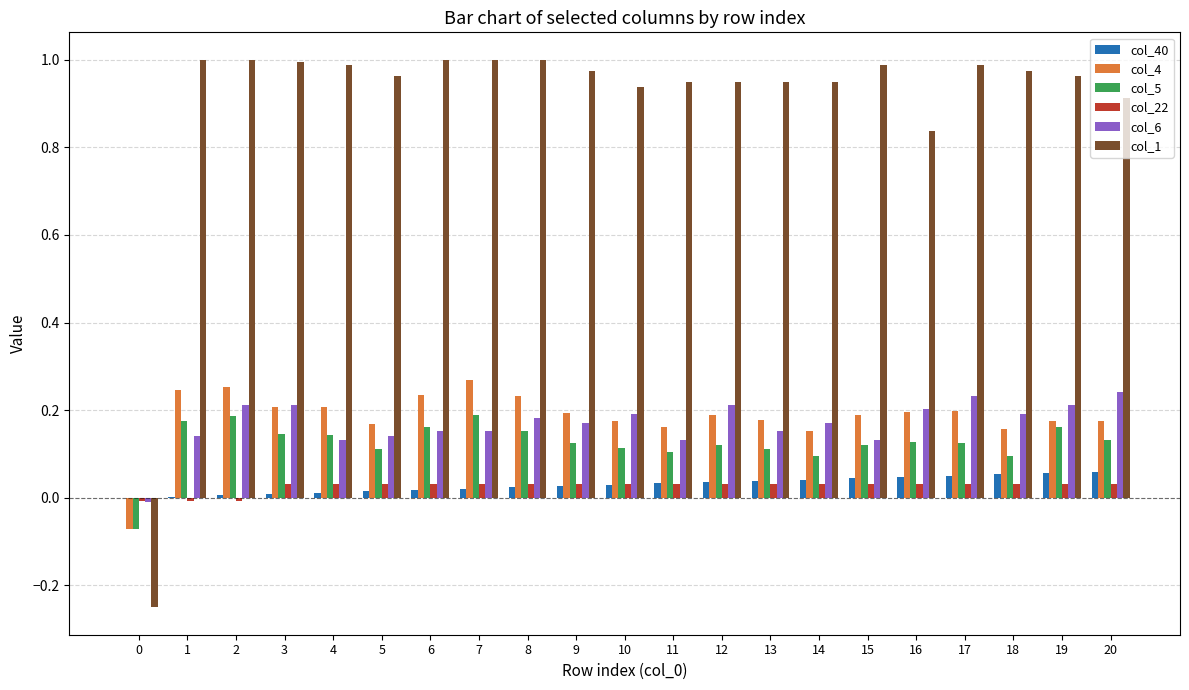

Which series has the largest total across all categories?

col_1